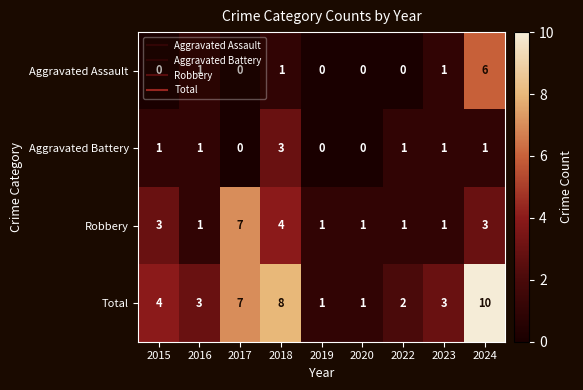

List the series in order of their peak value, highest first.

Total, Robbery, Aggravated Assault, Aggravated Battery